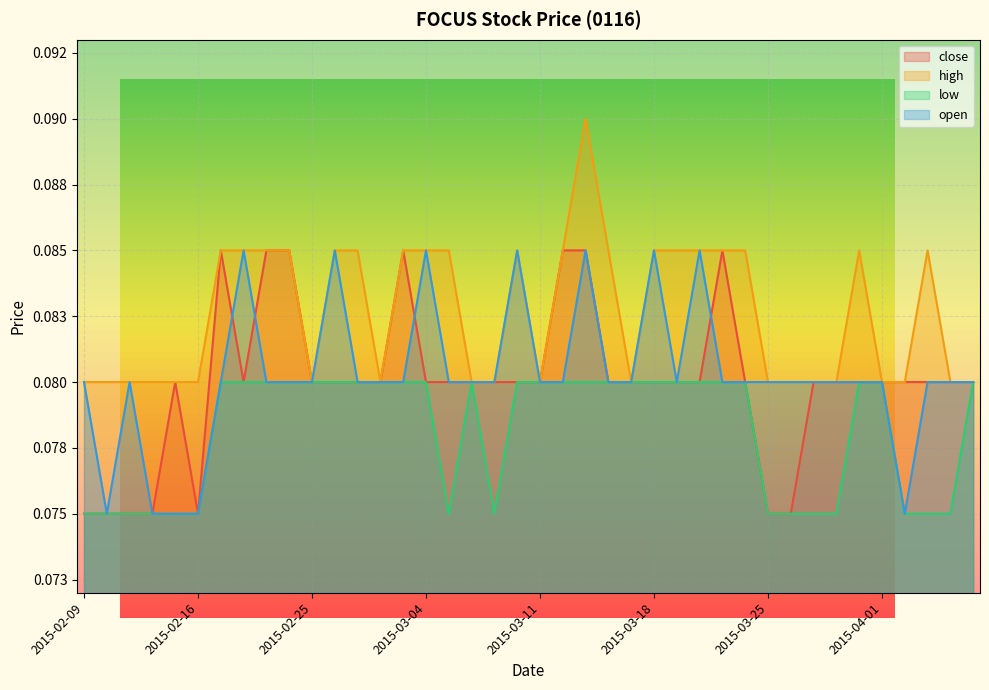

Reading right to left, extract all data points from this chart.

close: 2015-04-07=0.1	2015-04-06=0.1	2015-04-03=0.1	2015-04-02=0.1	2015-04-01=0.1	2015-03-31=0.1	2015-03-30=0.1	2015-03-27=0.1	2015-03-26=0.1	2015-03-25=0.1	2015-03-24=0.1	2015-03-23=0.1	2015-03-20=0.1	2015-03-19=0.1	2015-03-18=0.1	2015-03-17=0.1	2015-03-16=0.1	2015-03-13=0.1	2015-03-12=0.1	2015-03-11=0.1	2015-03-10=0.1	2015-03-09=0.1	2015-03-06=0.1	2015-03-05=0.1	2015-03-04=0.1	2015-03-03=0.1	2015-03-02=0.1	2015-02-27=0.1	2015-02-26=0.1	2015-02-25=0.1	2015-02-24=0.1	2015-02-23=0.1	2015-02-18=0.1	2015-02-17=0.1	2015-02-16=0.1	2015-02-13=0.1	2015-02-12=0.1	2015-02-11=0.1	2015-02-10=0.1	2015-02-09=0.1
high: 2015-04-07=0.1	2015-04-06=0.1	2015-04-03=0.1	2015-04-02=0.1	2015-04-01=0.1	2015-03-31=0.1	2015-03-30=0.1	2015-03-27=0.1	2015-03-26=0.1	2015-03-25=0.1	2015-03-24=0.1	2015-03-23=0.1	2015-03-20=0.1	2015-03-19=0.1	2015-03-18=0.1	2015-03-17=0.1	2015-03-16=0.1	2015-03-13=0.1	2015-03-12=0.1	2015-03-11=0.1	2015-03-10=0.1	2015-03-09=0.1	2015-03-06=0.1	2015-03-05=0.1	2015-03-04=0.1	2015-03-03=0.1	2015-03-02=0.1	2015-02-27=0.1	2015-02-26=0.1	2015-02-25=0.1	2015-02-24=0.1	2015-02-23=0.1	2015-02-18=0.1	2015-02-17=0.1	2015-02-16=0.1	2015-02-13=0.1	2015-02-12=0.1	2015-02-11=0.1	2015-02-10=0.1	2015-02-09=0.1
low: 2015-04-07=0.1	2015-04-06=0.1	2015-04-03=0.1	2015-04-02=0.1	2015-04-01=0.1	2015-03-31=0.1	2015-03-30=0.1	2015-03-27=0.1	2015-03-26=0.1	2015-03-25=0.1	2015-03-24=0.1	2015-03-23=0.1	2015-03-20=0.1	2015-03-19=0.1	2015-03-18=0.1	2015-03-17=0.1	2015-03-16=0.1	2015-03-13=0.1	2015-03-12=0.1	2015-03-11=0.1	2015-03-10=0.1	2015-03-09=0.1	2015-03-06=0.1	2015-03-05=0.1	2015-03-04=0.1	2015-03-03=0.1	2015-03-02=0.1	2015-02-27=0.1	2015-02-26=0.1	2015-02-25=0.1	2015-02-24=0.1	2015-02-23=0.1	2015-02-18=0.1	2015-02-17=0.1	2015-02-16=0.1	2015-02-13=0.1	2015-02-12=0.1	2015-02-11=0.1	2015-02-10=0.1	2015-02-09=0.1
open: 2015-04-07=0.1	2015-04-06=0.1	2015-04-03=0.1	2015-04-02=0.1	2015-04-01=0.1	2015-03-31=0.1	2015-03-30=0.1	2015-03-27=0.1	2015-03-26=0.1	2015-03-25=0.1	2015-03-24=0.1	2015-03-23=0.1	2015-03-20=0.1	2015-03-19=0.1	2015-03-18=0.1	2015-03-17=0.1	2015-03-16=0.1	2015-03-13=0.1	2015-03-12=0.1	2015-03-11=0.1	2015-03-10=0.1	2015-03-09=0.1	2015-03-06=0.1	2015-03-05=0.1	2015-03-04=0.1	2015-03-03=0.1	2015-03-02=0.1	2015-02-27=0.1	2015-02-26=0.1	2015-02-25=0.1	2015-02-24=0.1	2015-02-23=0.1	2015-02-18=0.1	2015-02-17=0.1	2015-02-16=0.1	2015-02-13=0.1	2015-02-12=0.1	2015-02-11=0.1	2015-02-10=0.1	2015-02-09=0.1